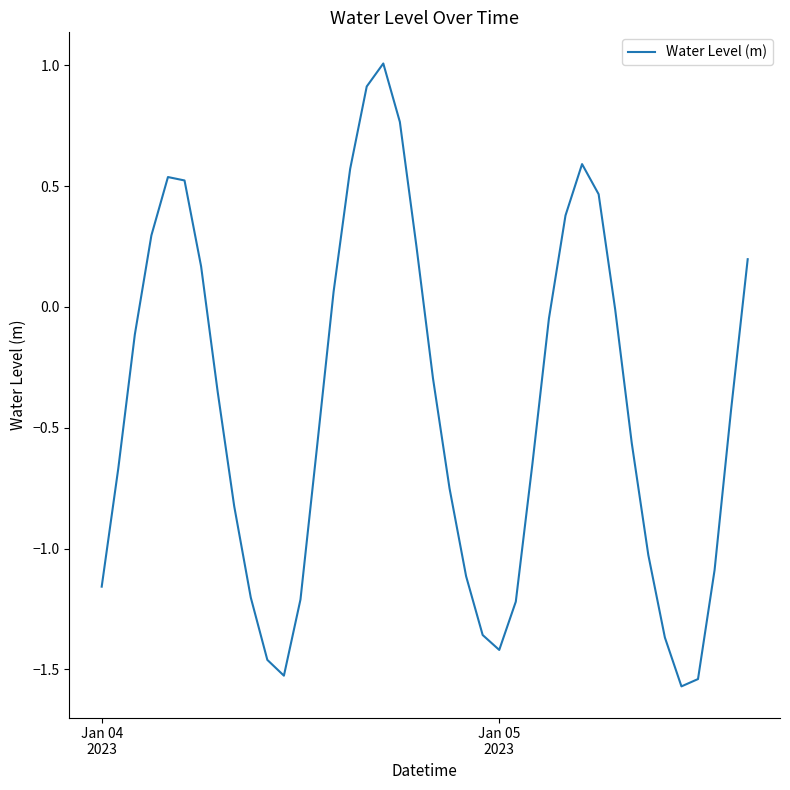

What is the maximum value shown in the chart?

1.0